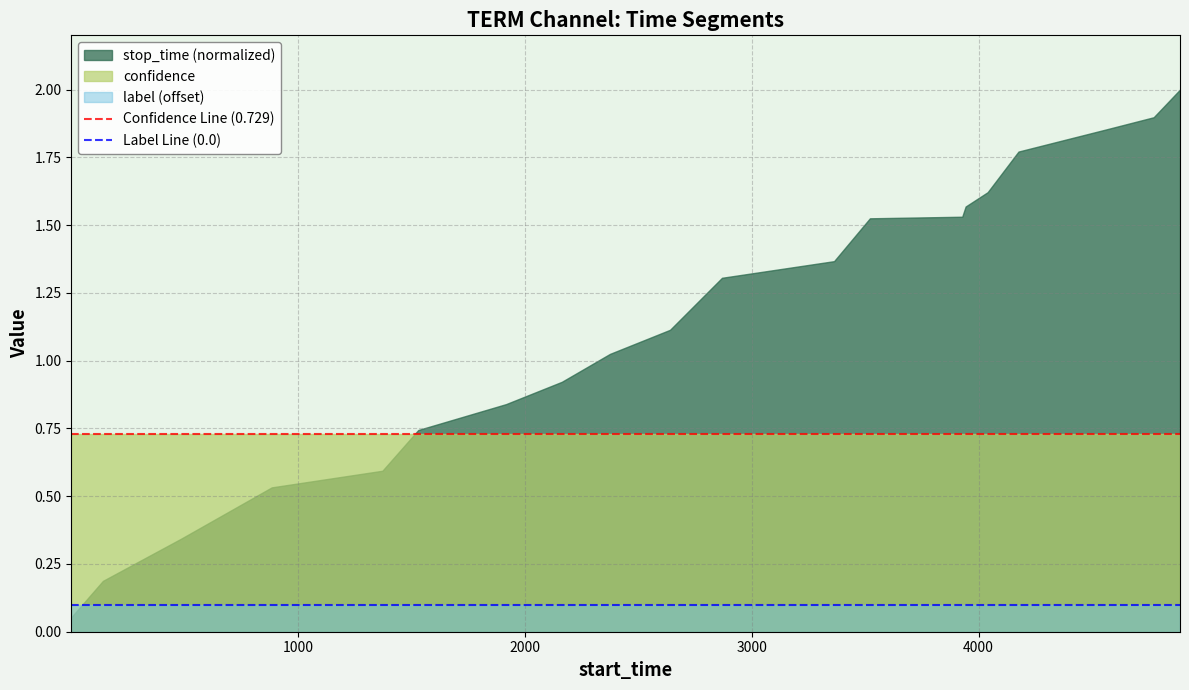

List the series in order of their overall mean, highest first.

stop_time (normalized), confidence, label (offset)